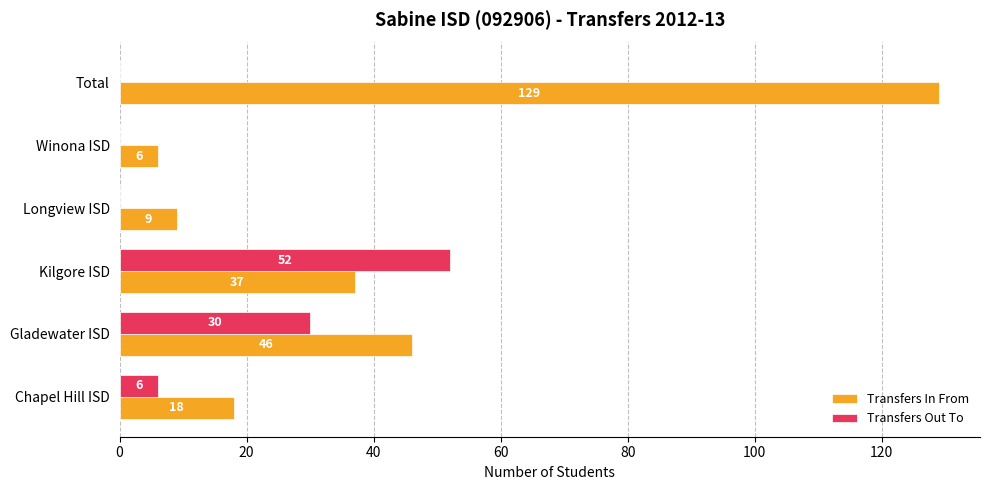

At which label is Transfers Out To closest to 26?

Gladewater ISD